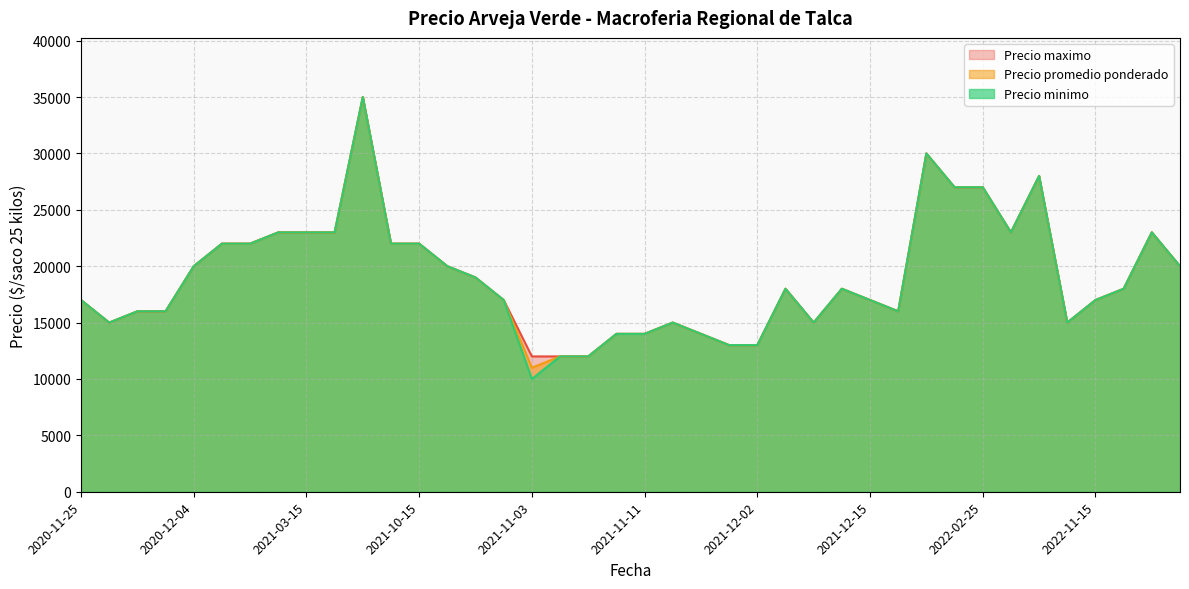

At 2022-02-03, list the series in order from smallest to largest.

Precio promedio ponderado, Precio minimo, Precio maximo